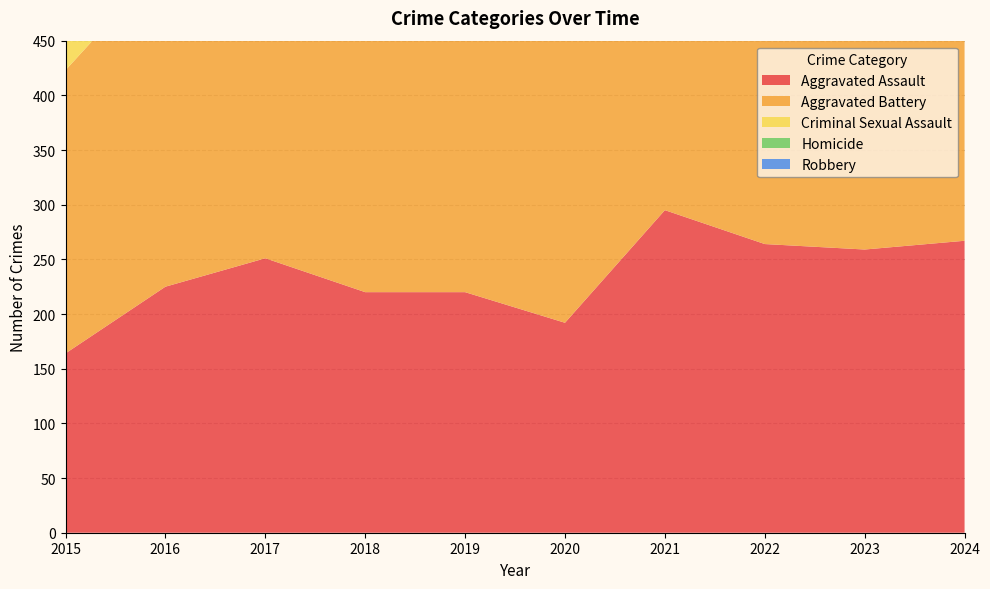

Reading right to left, list all the values displayed in this chart.

Aggravated Assault: 2024=267	2023=259	2022=264	2021=295	2020=192	2019=220	2018=220	2017=251	2016=225	2015=164
Aggravated Battery: 2024=259	2023=251	2022=249	2021=270	2020=268	2019=267	2018=302	2017=303	2016=298	2015=259
Criminal Sexual Assault: 2024=30	2023=35	2022=44	2021=33	2020=40	2019=55	2018=51	2017=41	2016=51	2015=43
Homicide: 2024=30	2023=22	2022=35	2021=38	2020=34	2019=21	2018=23	2017=27	2016=28	2015=13
Robbery: 2024=230	2023=257	2022=227	2021=175	2020=174	2019=263	2018=302	2017=356	2016=381	2015=372